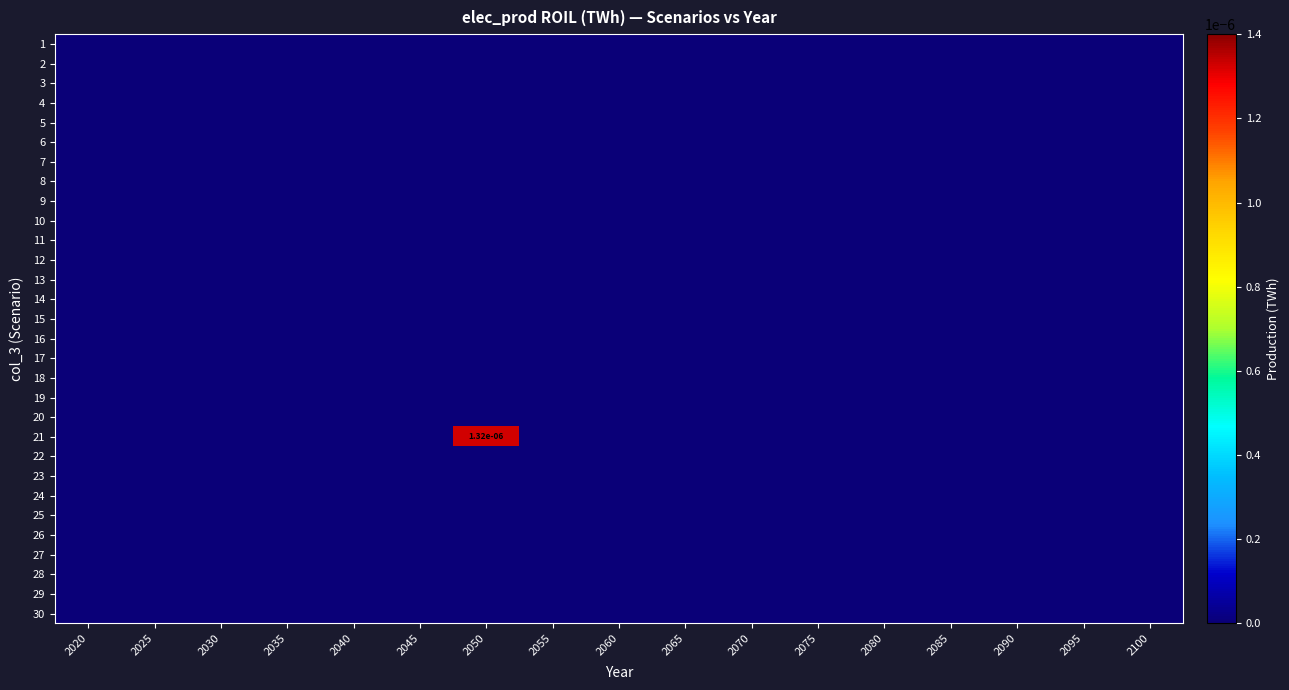

At 2095, list the series in order from smallest to largest.

1, 2, 3, 4, 5, 6, 7, 8, 9, 10, 11, 12, 13, 14, 15, 16, 17, 18, 19, 20, 21, 22, 23, 24, 25, 26, 27, 28, 29, 30